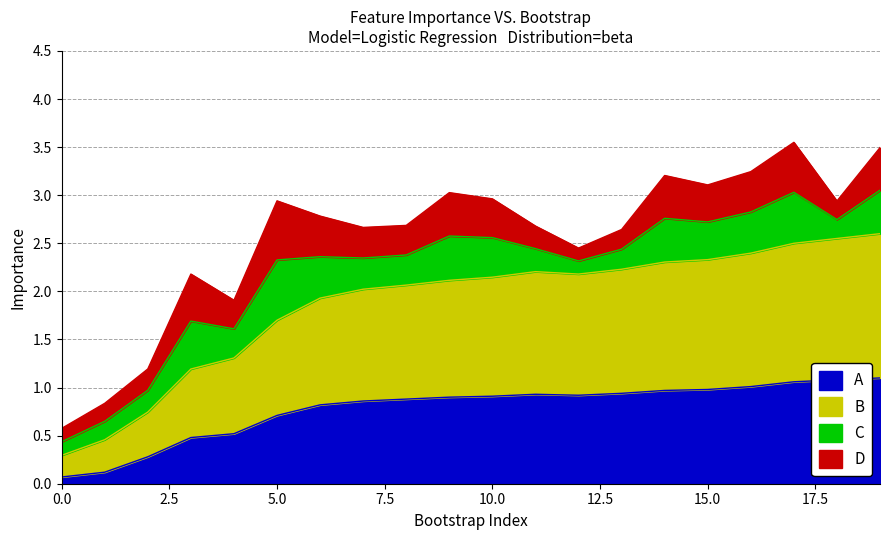

Which has a higher value, 14 or 6?

14